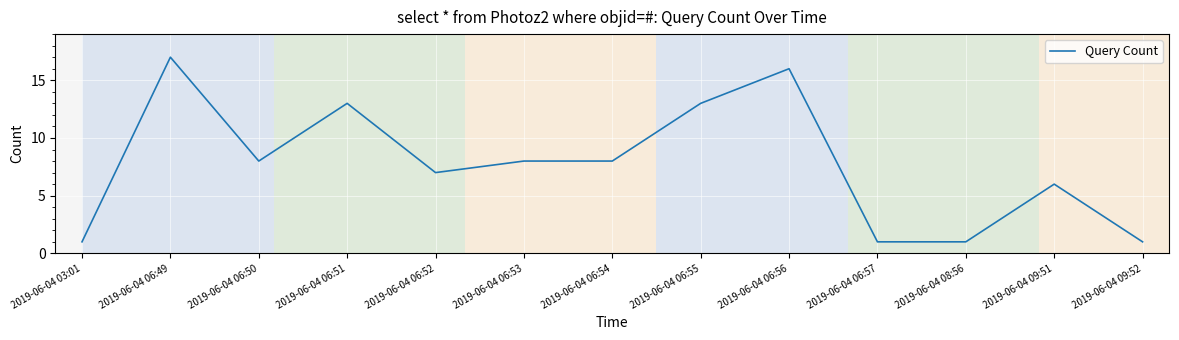

What is the ratio of the value at 2019-06-04 06:50 to the value at 2019-06-04 06:49?

0.5